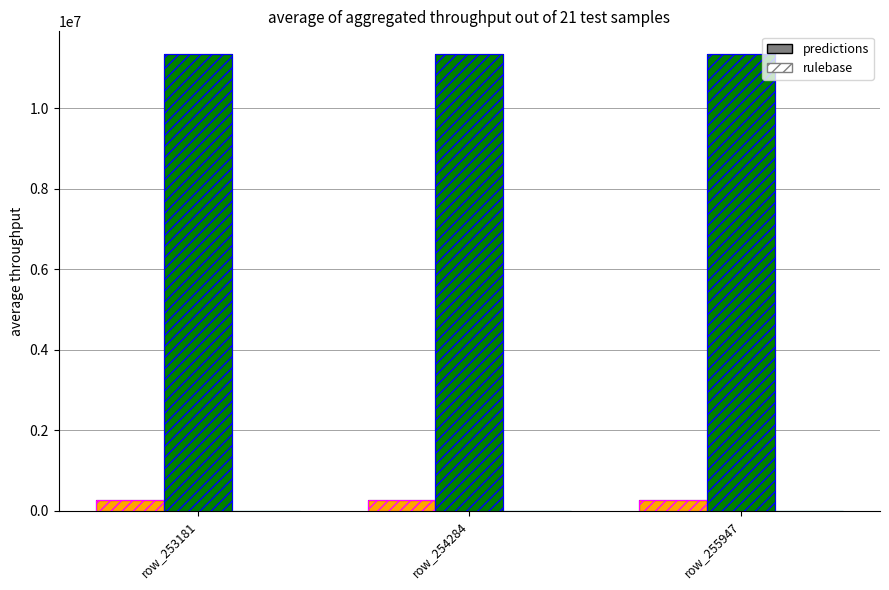

How many data points does each series have?

3